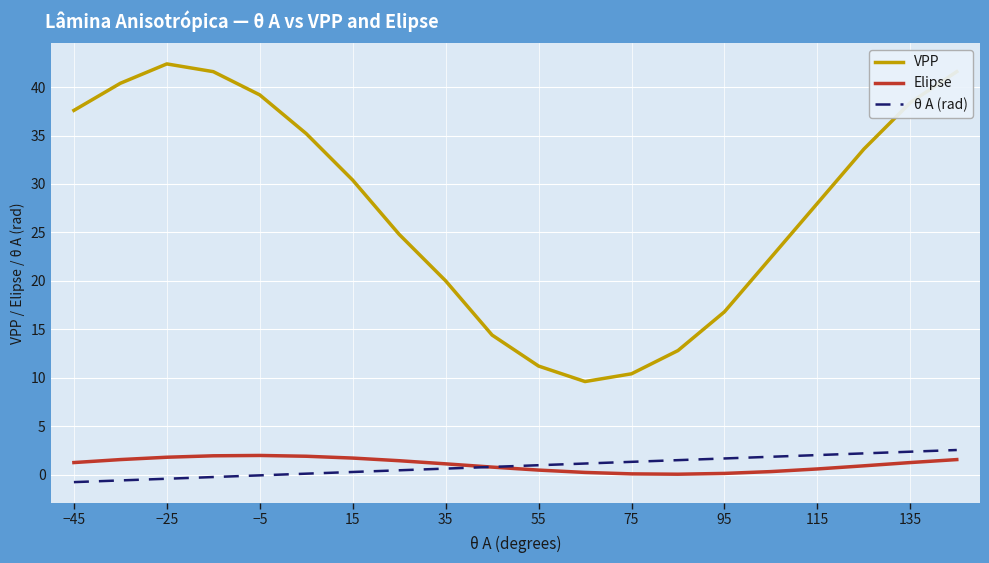

What is the highest value of the Elipse series?

2.0